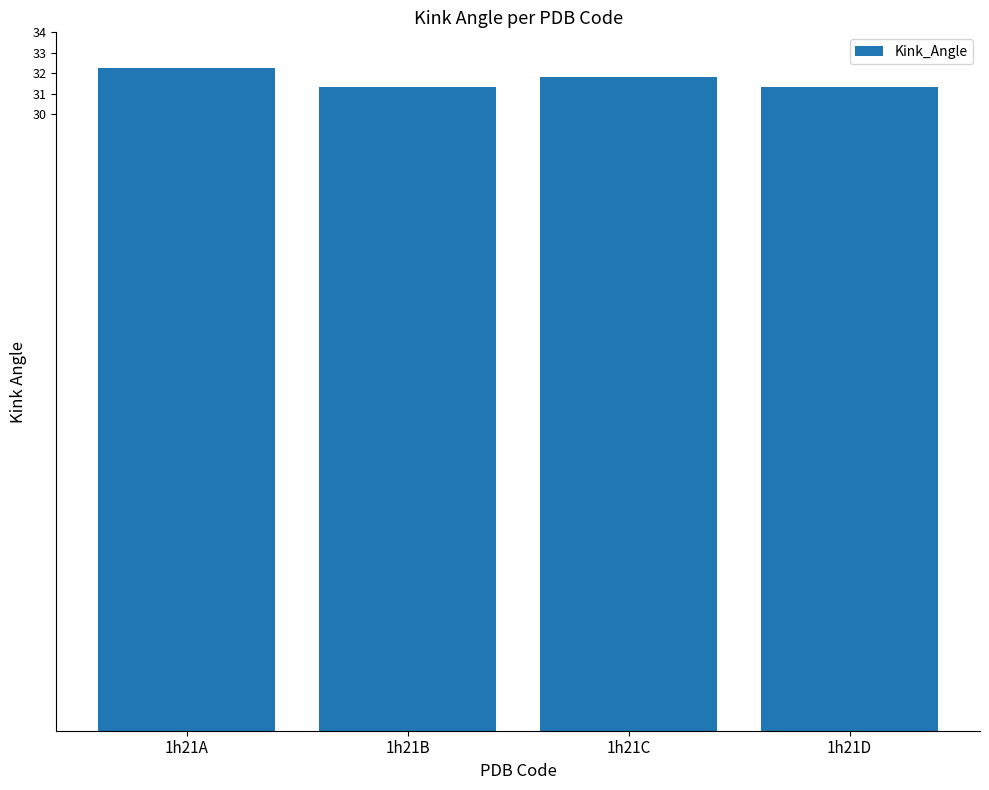

The value at 1h21C is 16.0. True or false?

False